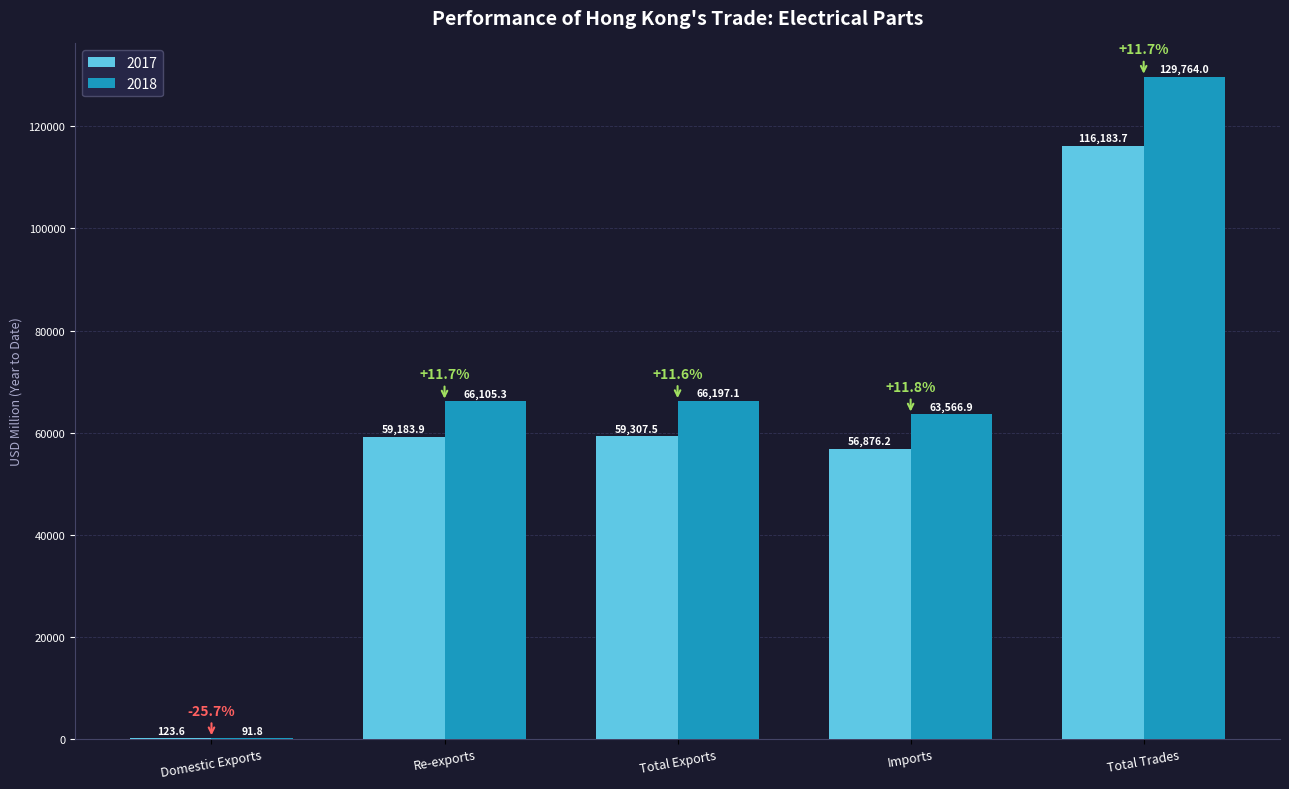

The 2017 series shows 34775.9 at Total Exports. True or false?

False